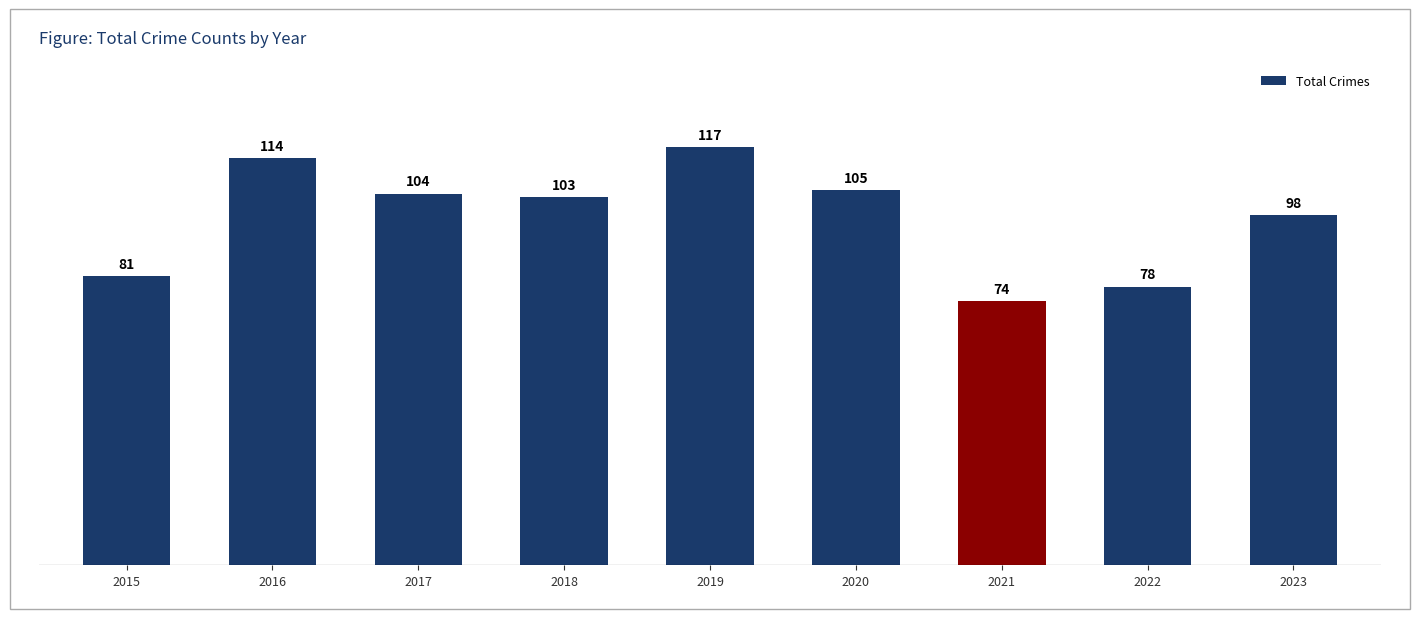

What is the change in value from 2018 to 2021?

-29